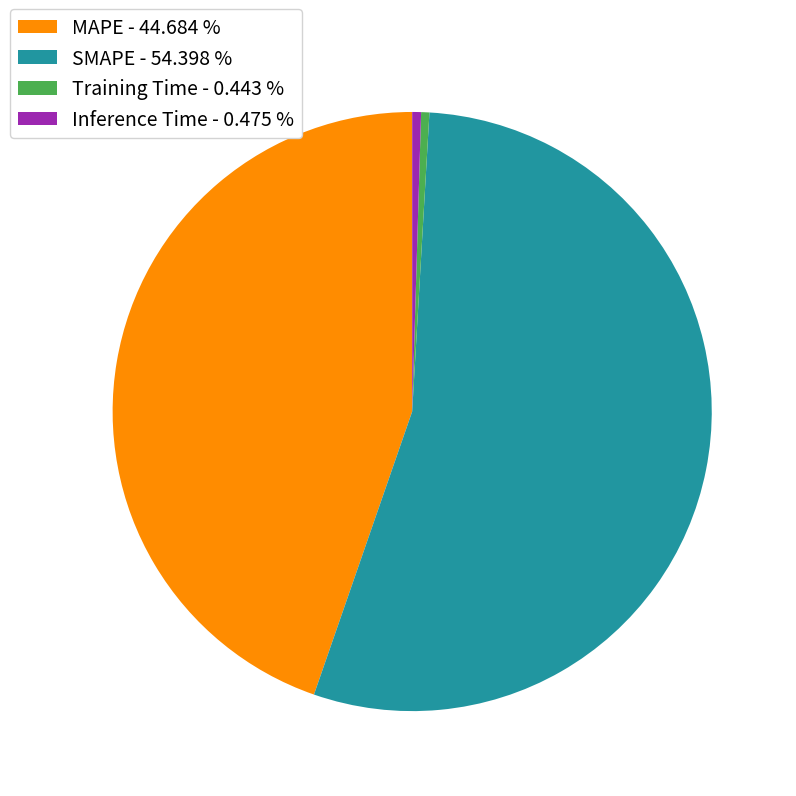

Combined, do Inference Time - 0.475 % and MAPE - 44.684 % account for over 50%?

No